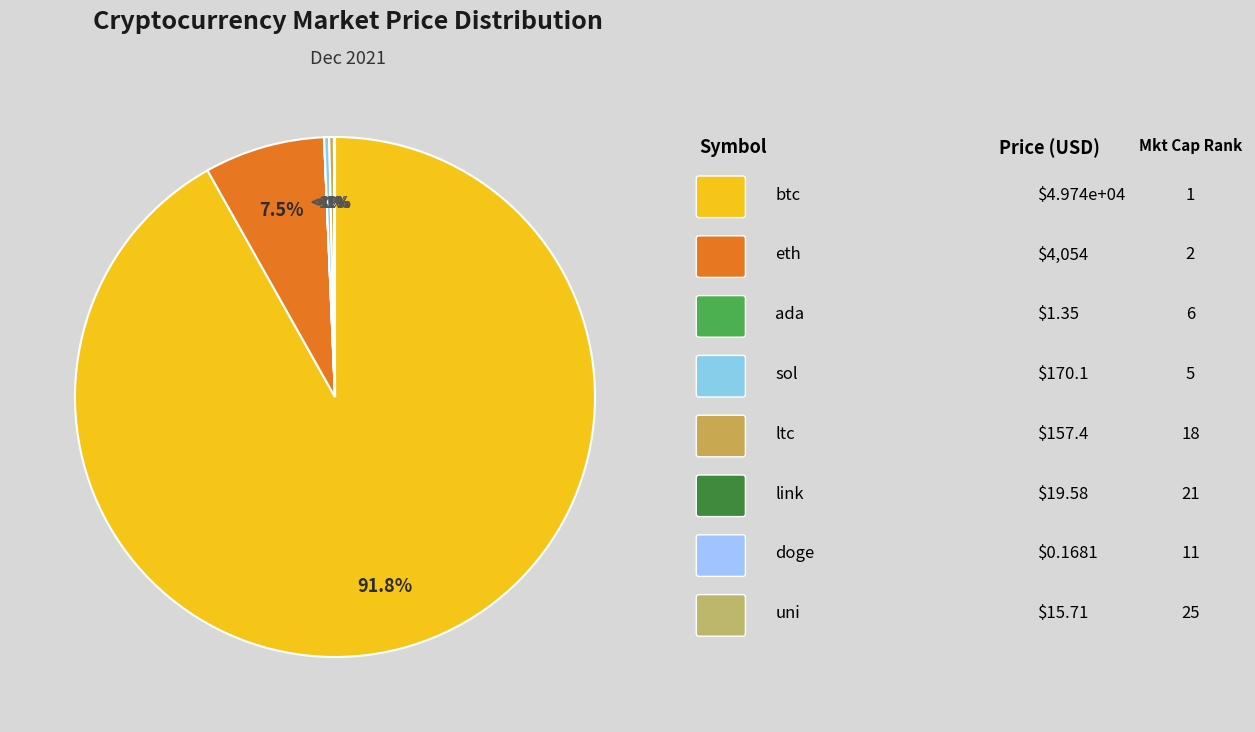

Which category accounts for the majority?

btc